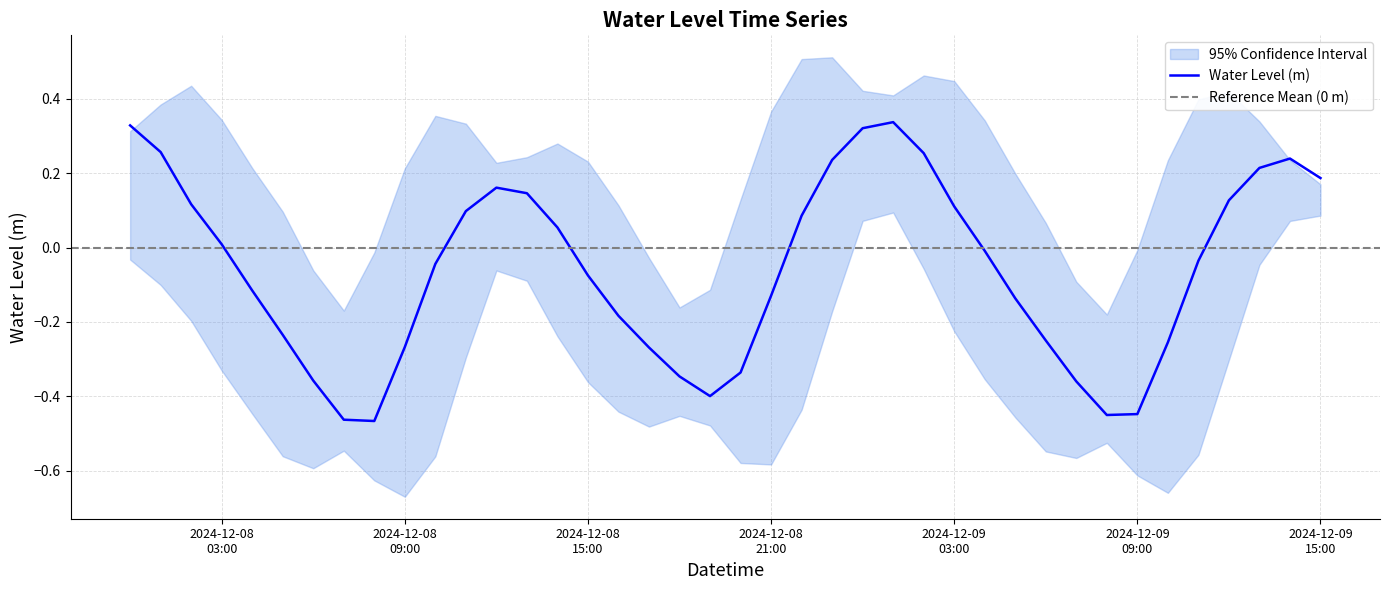

Reading left to right, transcribe all the data shown in this chart.

0.3	0.3	0.1	0.0	-0.1	-0.2	-0.4	-0.5	-0.5	-0.3	-0.0	0.1	0.2	0.1	0.1	-0.1	-0.2	-0.3	-0.3	-0.4	-0.3	-0.1	0.1	0.2	0.3	0.3	0.3	0.1	-0.0	-0.1	-0.2	-0.4	-0.5	-0.4	-0.3	-0.0	0.1	0.2	0.2	0.2